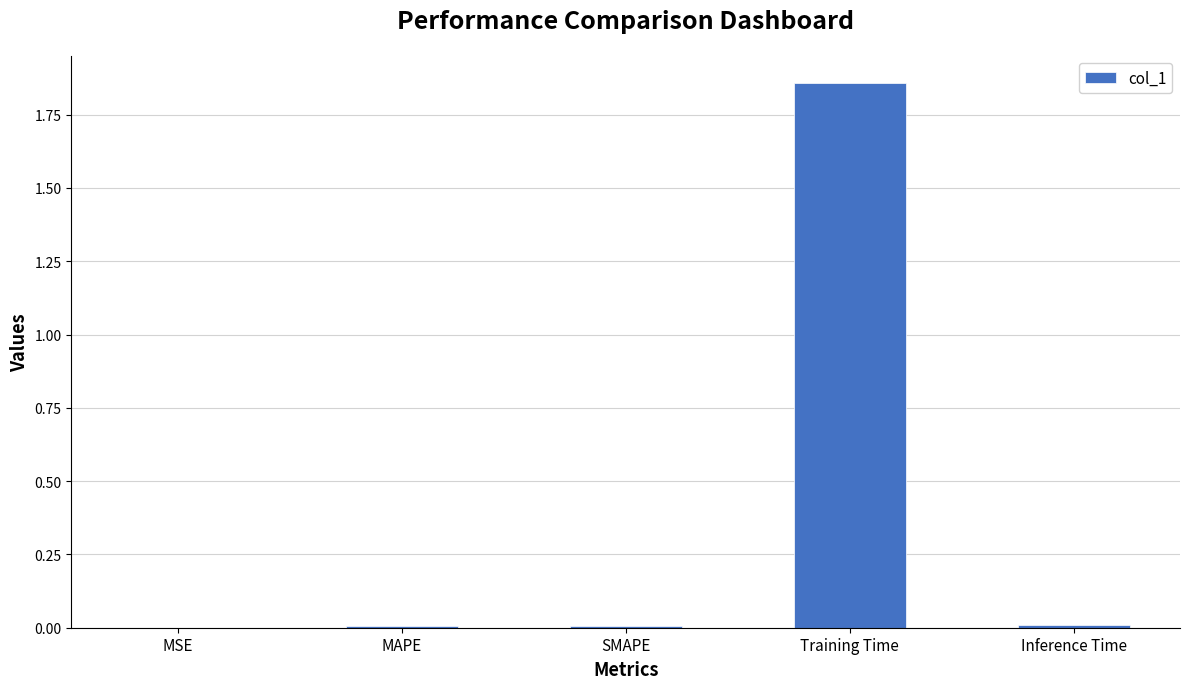

How many distinct data groups are displayed?

1